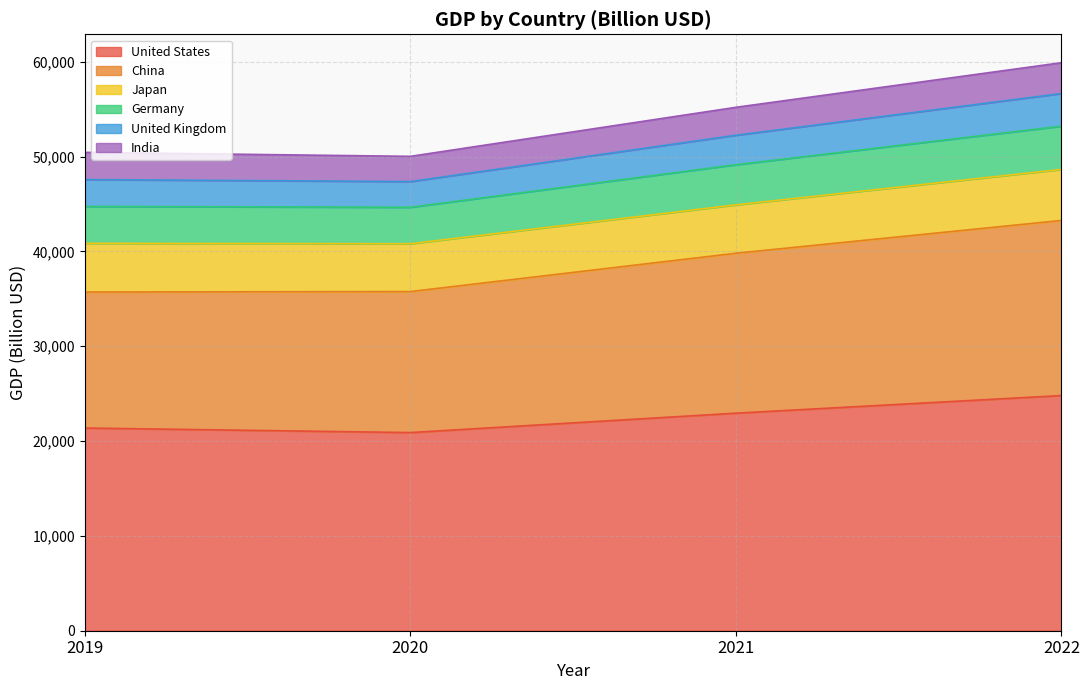

What are all the series names shown in the legend?

United States, China, Japan, Germany, United Kingdom, India